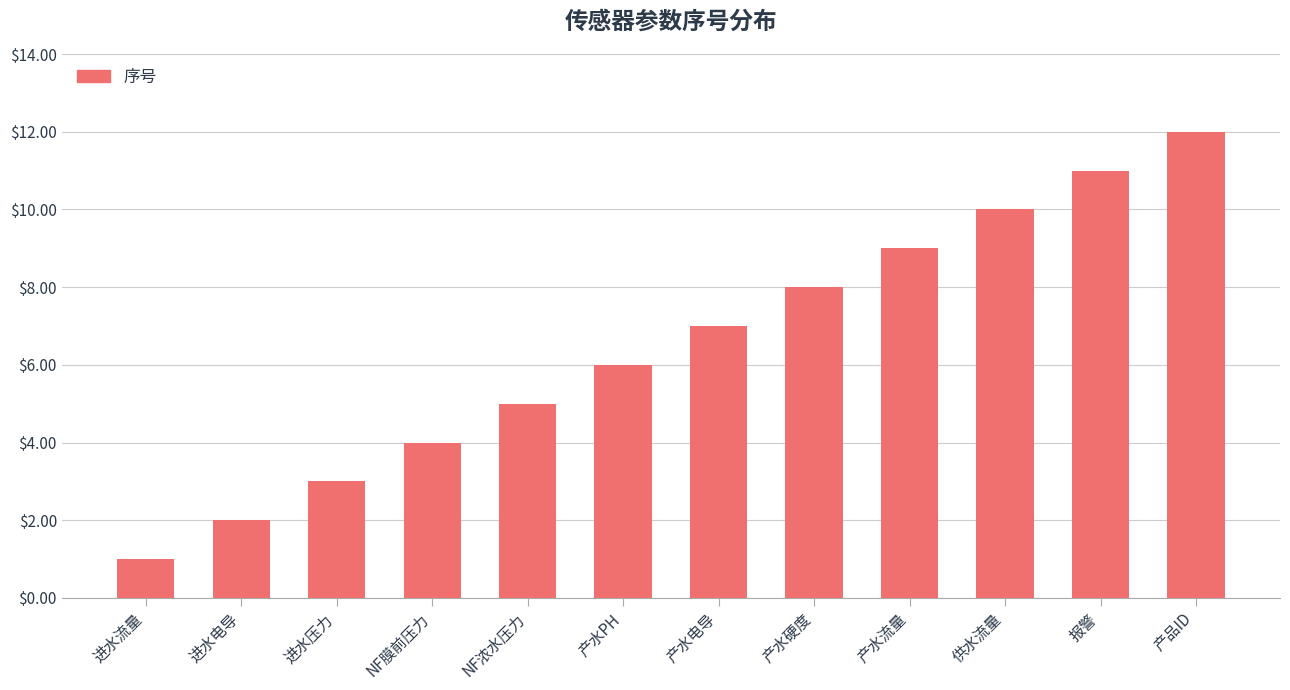

How many categories are shown in the chart?

12